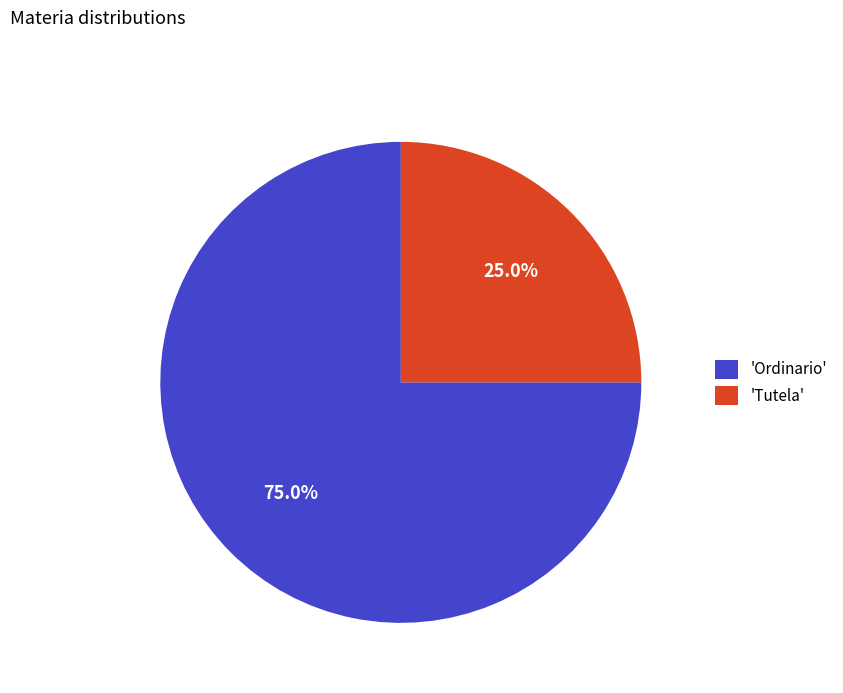

Between 'Tutela' and 'Ordinario', which is larger?

'Ordinario'